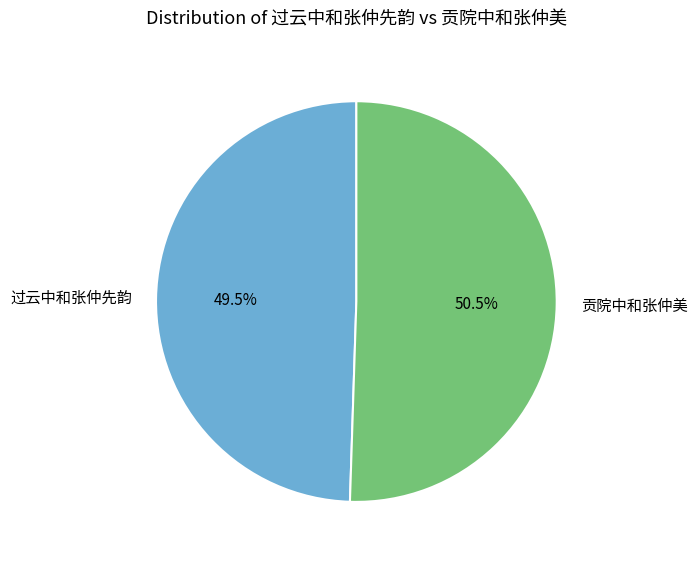

Approximately how many times larger is the value at 贡院中和张仲美 compared to 过云中和张仲先韵?

1.0